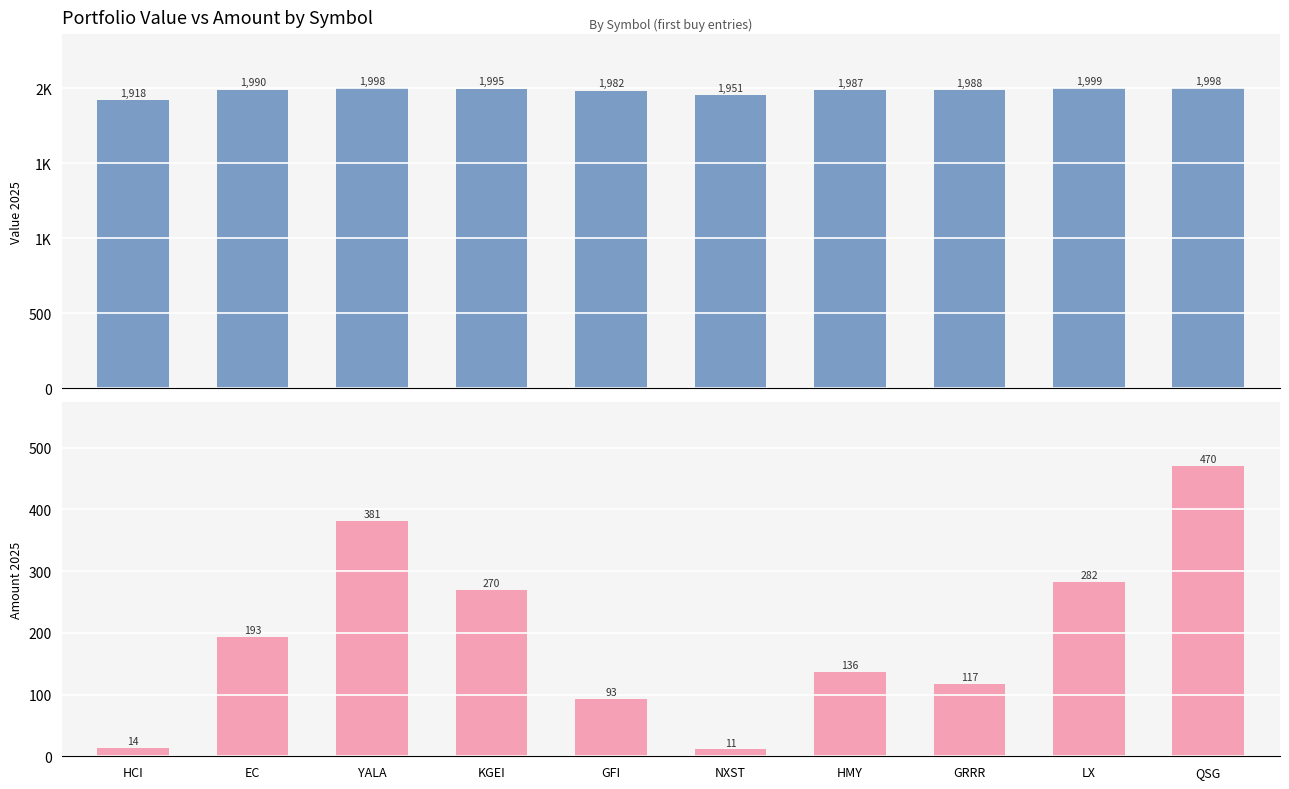

What is the sum of the value values at HMY and YALA?

3985.3